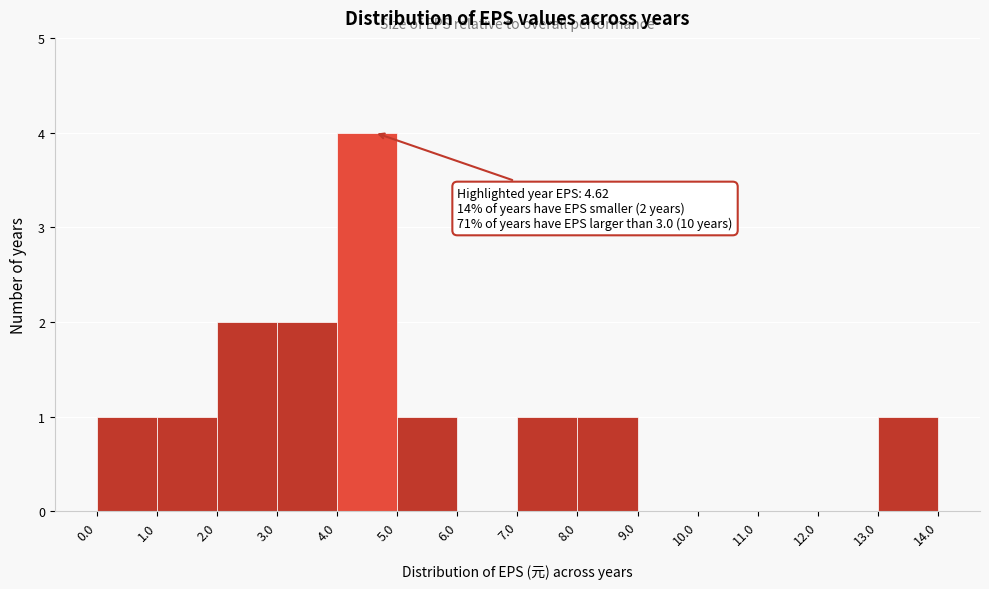

Over which range of the x-axis is the bar tallest?

4.0 to 5.0